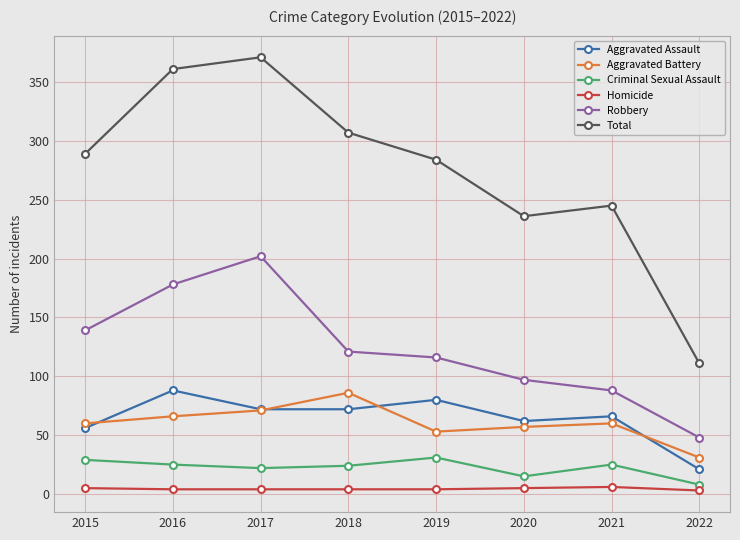

True or false: Aggravated Assault has more than 1 interior local peaks.

True